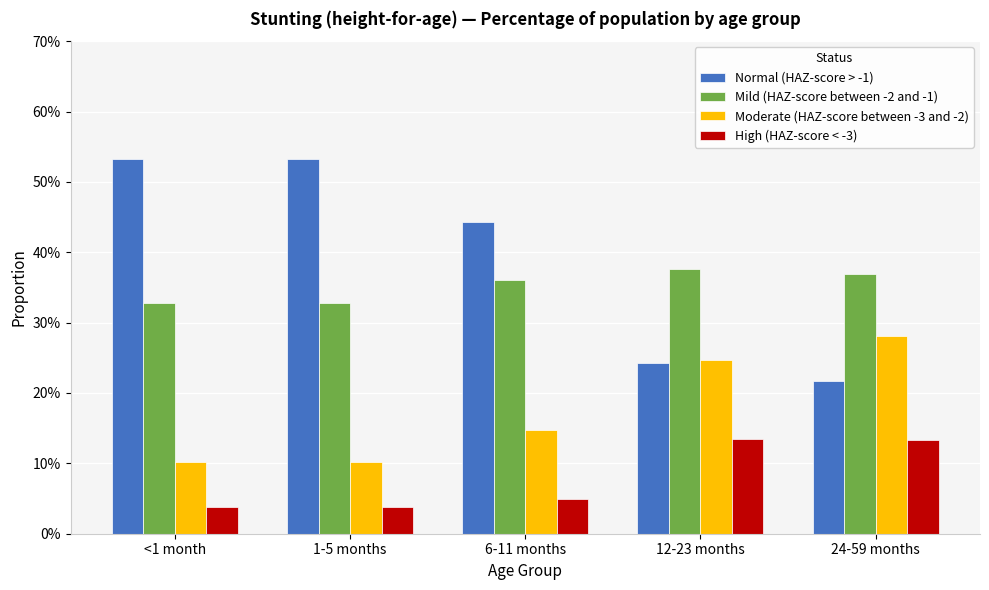

What are all the series names shown in the legend?

Normal (HAZ-score > -1), Mild (HAZ-score between -2 and -1), Moderate (HAZ-score between -3 and -2), High (HAZ-score < -3)